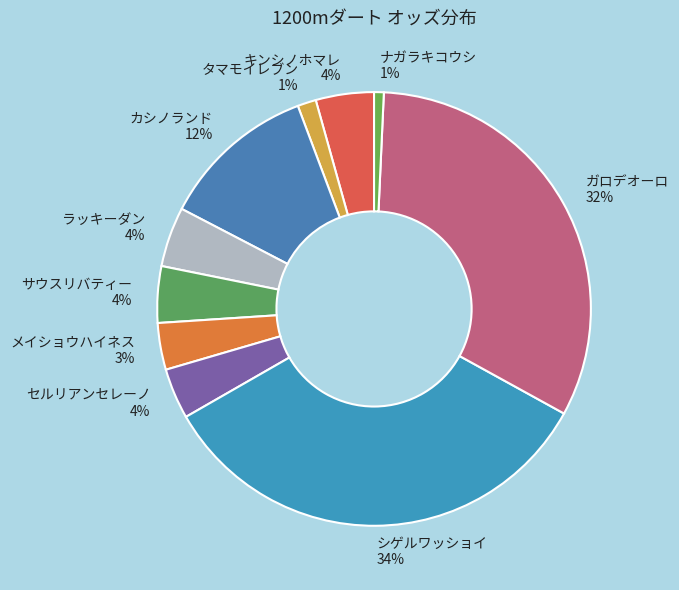

True or false: メイショウハイネス accounts for 3% of the total.

True